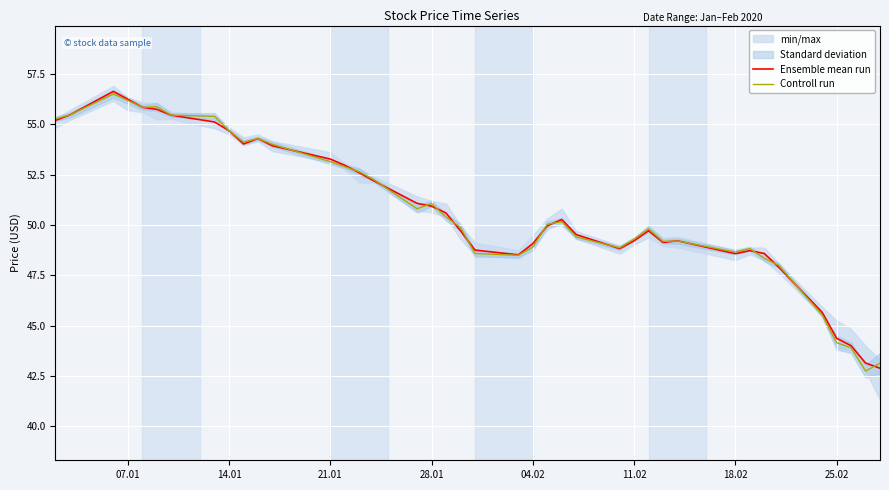

Reading left to right, list all the values displayed in this chart.

Ensemble mean run: 55.2	55.5	56.6	56.2	55.9	55.8	55.5	55.1	54.7	54.0	54.3	53.9	53.3	53.0	52.6	52.2	51.1	50.9	50.6	49.7	48.8	48.5	49.1	50.0	50.3	49.5	48.8	49.2	49.7	49.1	49.2	48.6	48.7	48.6	47.9	45.7	44.4	44.0	43.1	42.9
Controll run: 55.3	55.5	56.5	56.2	55.9	55.9	55.5	55.4	54.7	54.1	54.3	54.0	53.1	52.9	52.6	52.3	50.8	51.1	50.4	49.9	48.6	48.5	48.9	50.0	50.2	49.4	48.9	49.3	49.8	49.2	49.2	48.7	48.8	48.4	48.0	45.5	44.2	43.9	42.8	43.1